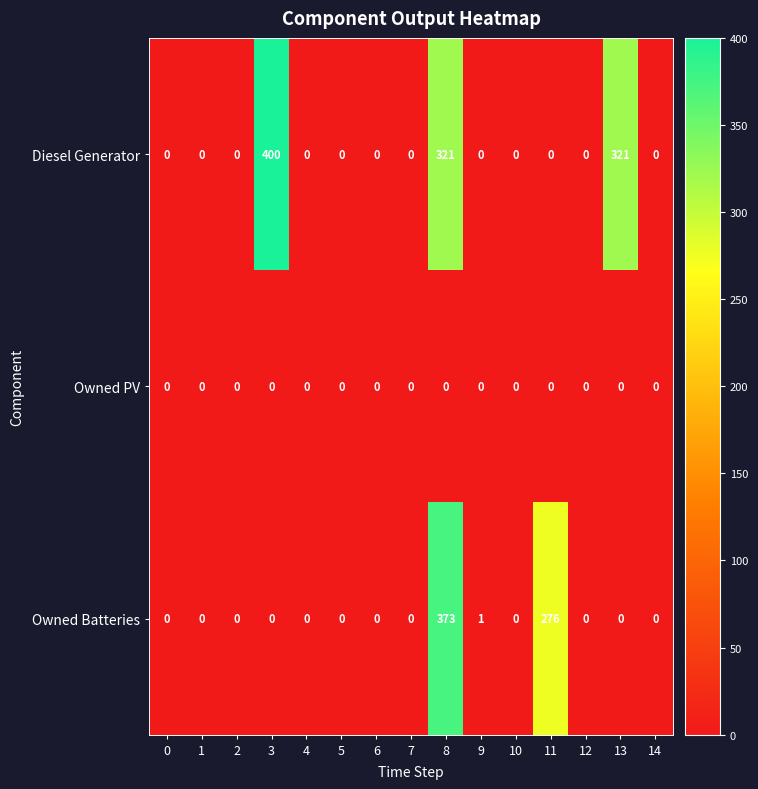

Count the number of data series in this chart.

3